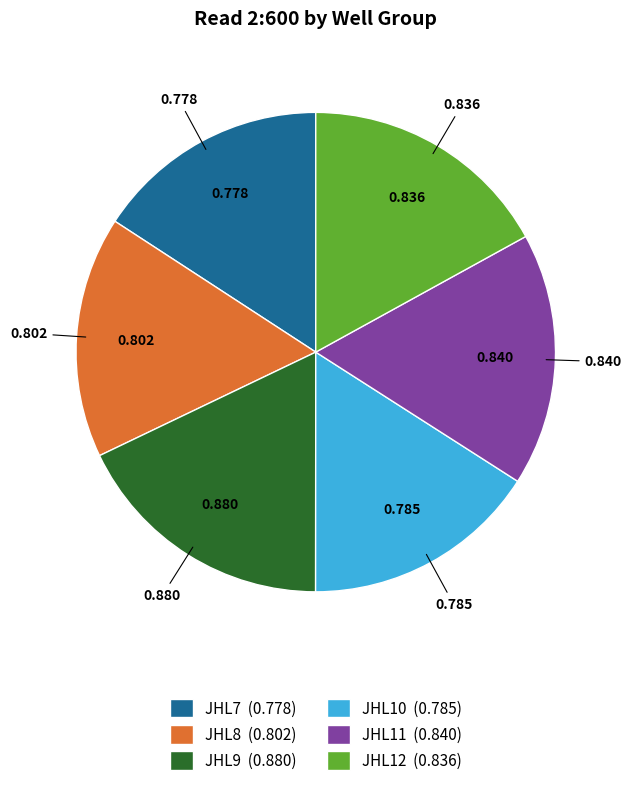

Is the sum of JHL10 (0.785) and JHL9 (0.880) greater than half?

No